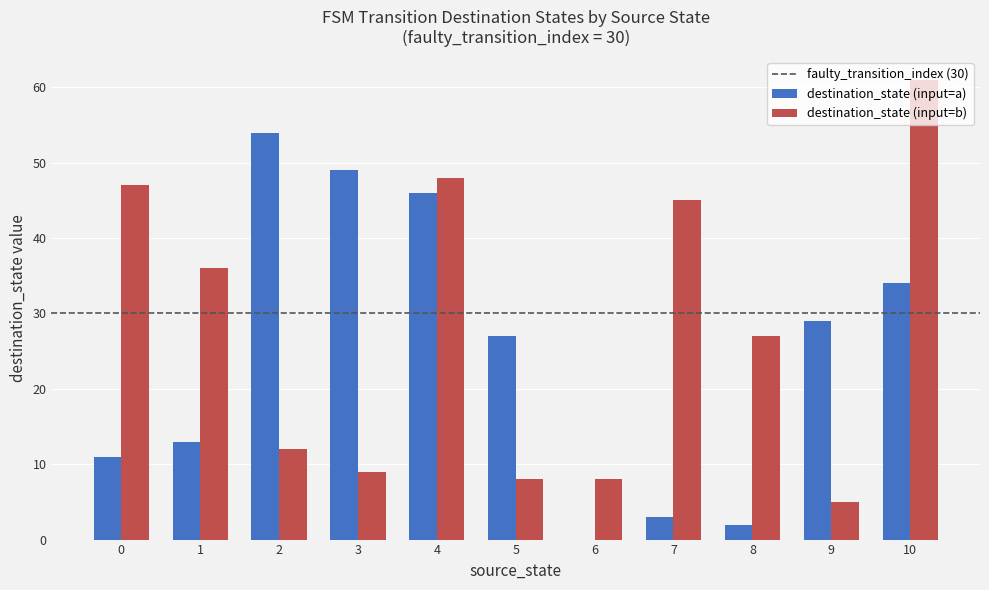

What is the sum of all destination_state (input=b) values?

306